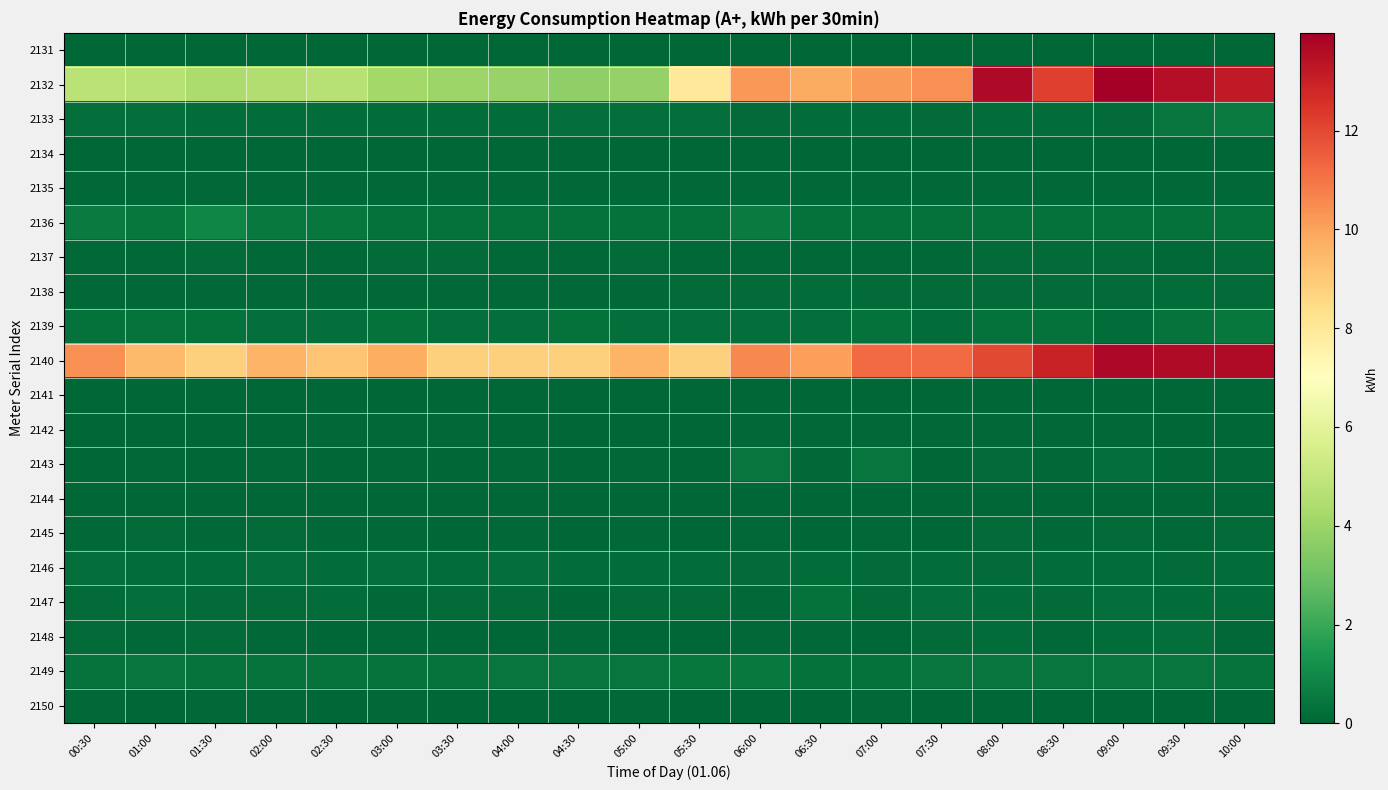

What is the greatest value displayed?

14.0